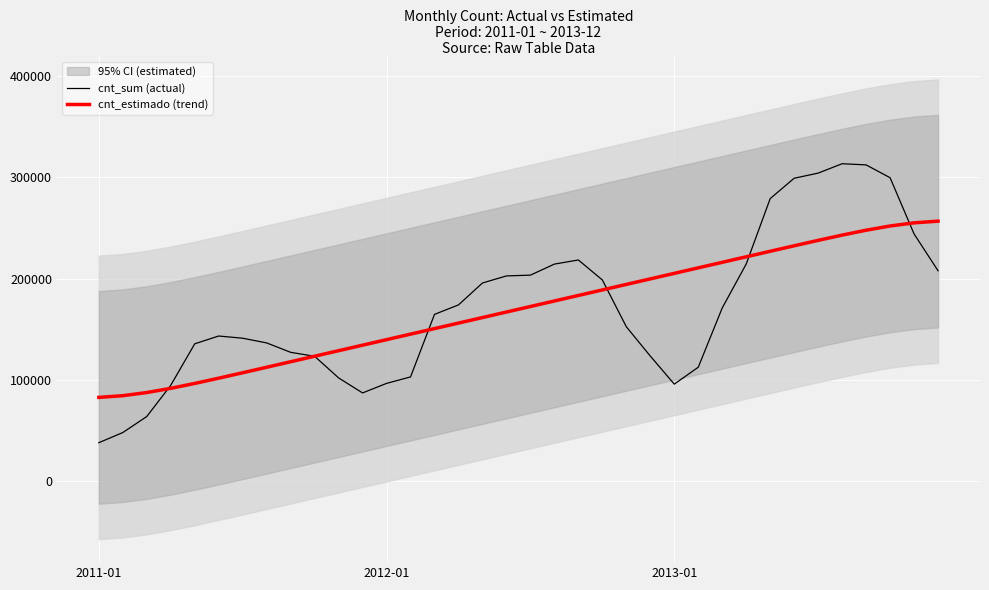

Reading left to right, extract all data points from this chart.

cnt_sum (actual): 38189.0	48215.0	64045.0	94870.0	135821.0	143512.0	141341.0	136691.0	127418.0	123511.0	102167.0	87323.0	96744.0	103137.0	164875.0	174224.0	195865.0	202830.0	203607.0	214503.0	218573.0	198841.0	152664.0	123713.0	96011.6	112707.9	171232.9	214605.5	279176.4	299256.0	304317.8	313590.2	312434.8	299782.3	244302.4	207929.6
cnt_estimado (trend): 82924.4	84597.9	87706.5	91870.6	96700.2	101889.5	107245.4	112667.4	118111.9	123562.9	129015.6	134468.5	139921.4	145374.4	150827.3	156280.2	161733.2	167186.1	172639.1	178092.0	183544.9	188997.9	194450.8	199903.8	205356.7	210809.6	216262.3	221713.3	227157.8	232579.8	237935.7	243125.0	247954.6	252118.7	255227.3	256900.8